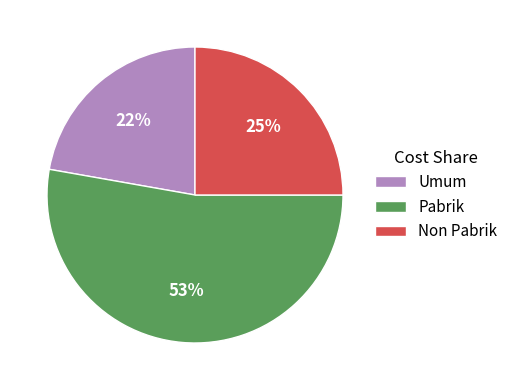

Count the number of slices in the pie.

3